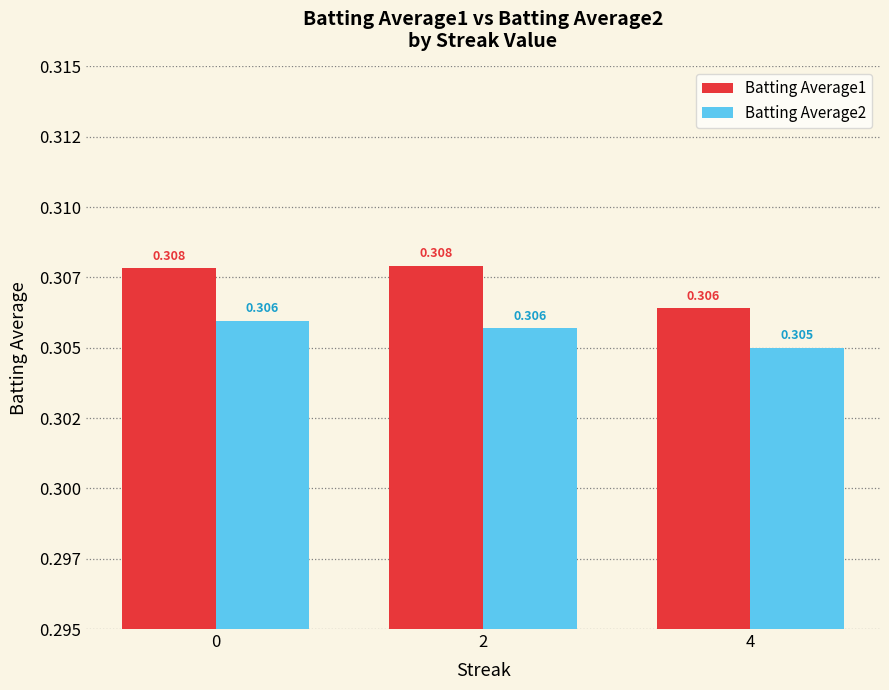

Reading right to left, transcribe all the data shown in this chart.

Batting Average1: 0.3	0.3	0.3
Batting Average2: 0.3	0.3	0.3